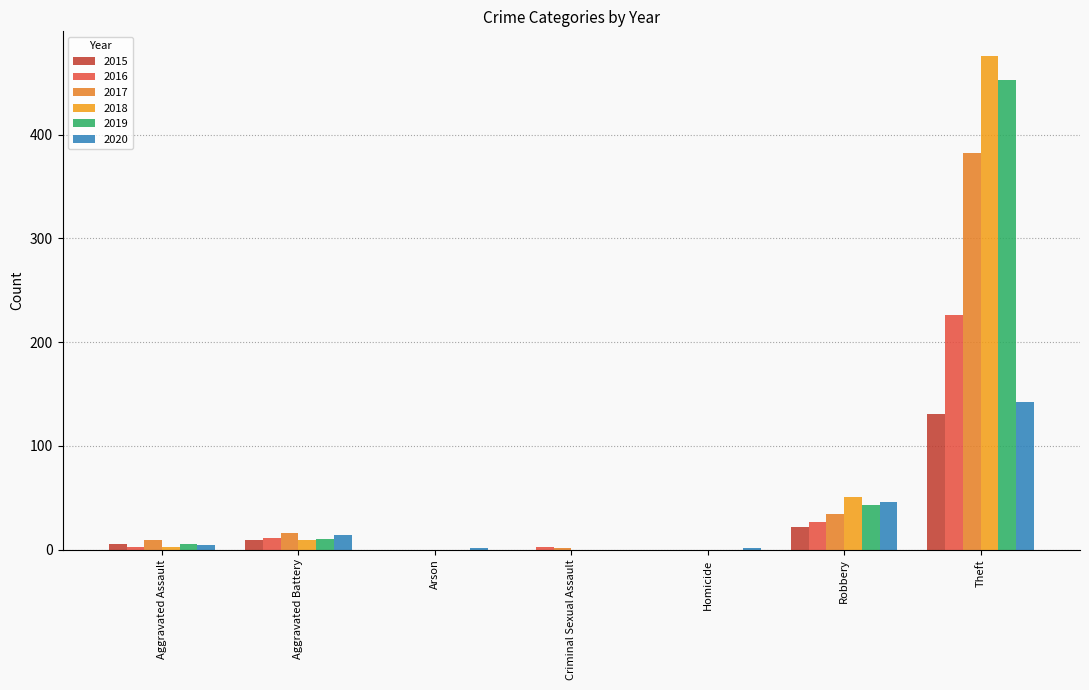

The value of 2020 at Theft is 142. True or false?

True